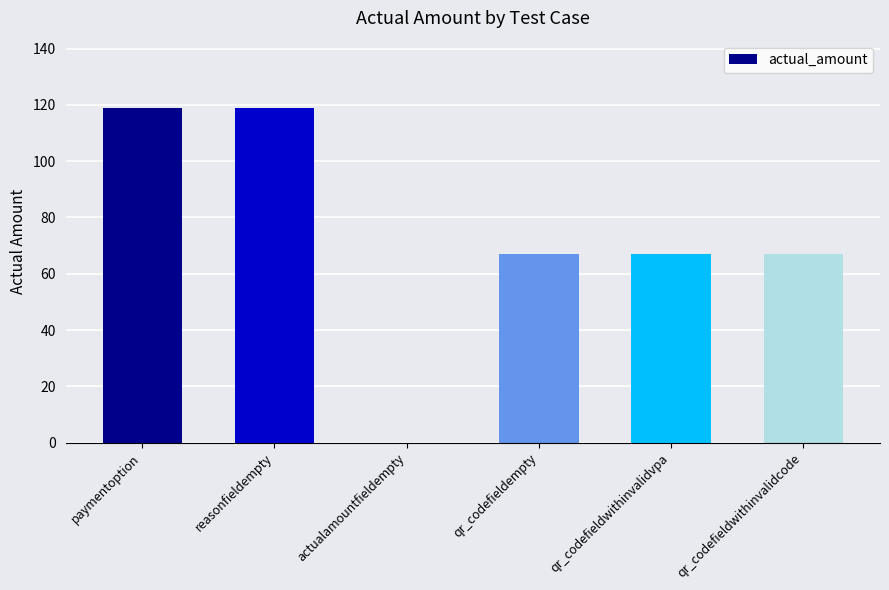

The value at qr_codefieldwithinvalidvpa is 67. True or false?

True